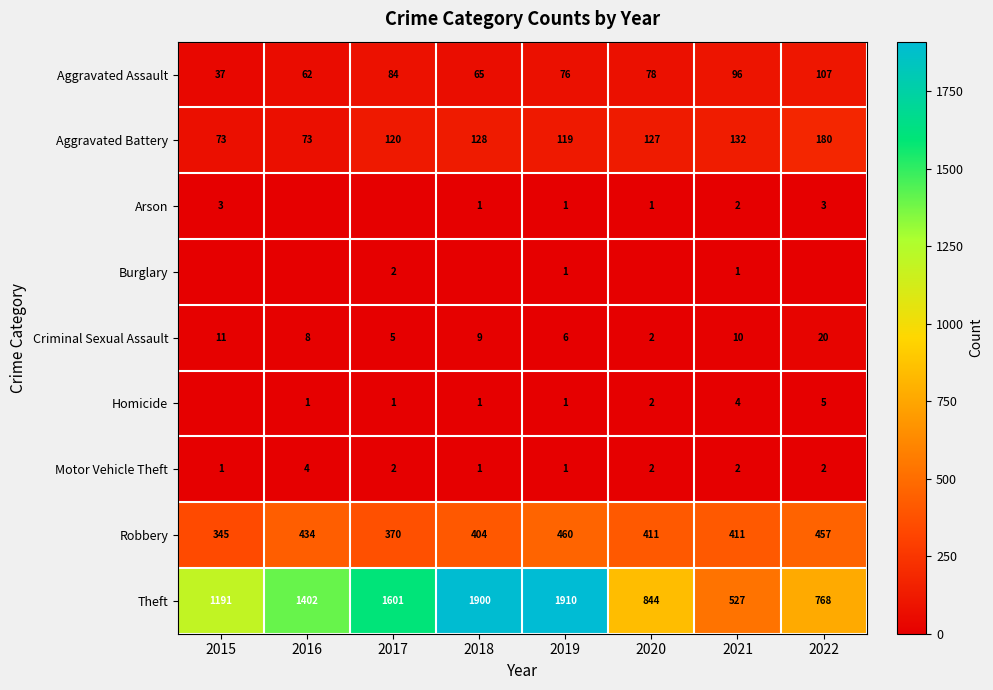

Which category has the highest value in the Motor Vehicle Theft series?

2016